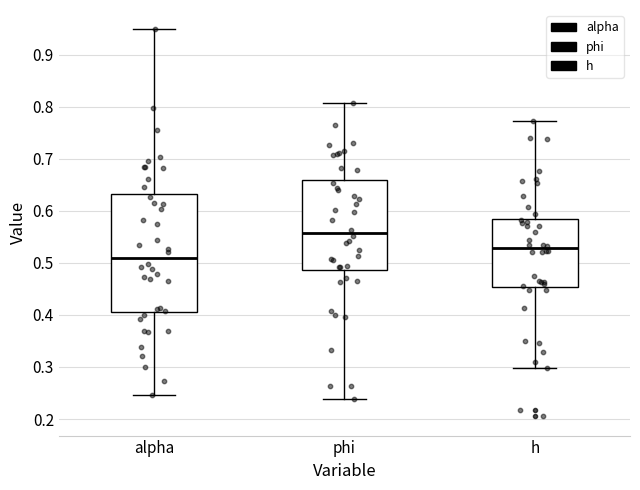

Where is the upper edge of the box for h on the y-axis? The values are not printed on the chart, so give them approximately, as read against the axis.

0.59